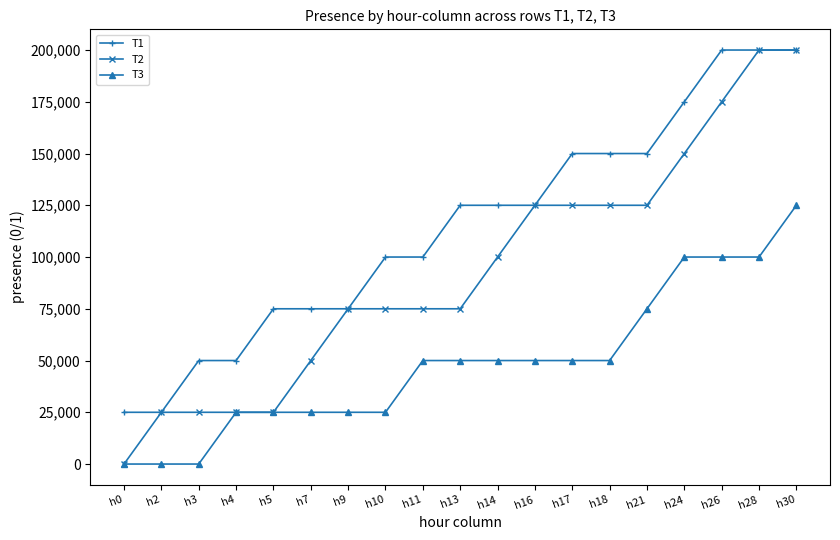

What is the value of the T1 point at the 2nd from the left?

25000